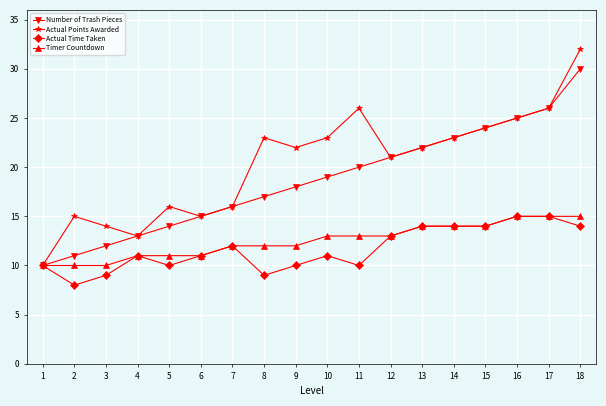

The value of Number of Trash Pieces at 14 is 38. True or false?

False